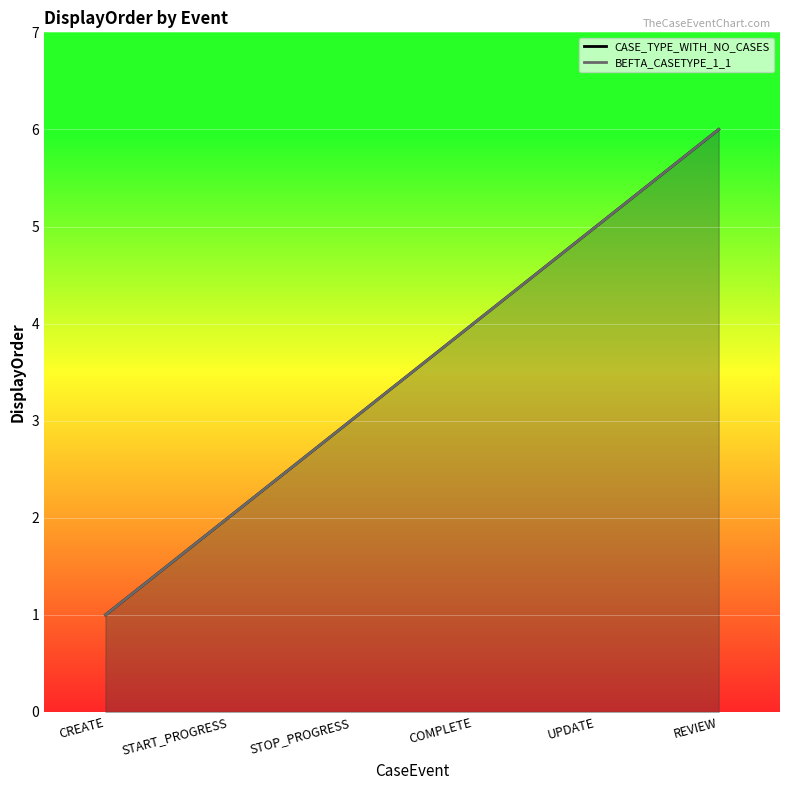

What is the value of the BEFTA_CASETYPE_1_1 line point at the 1st from the left?

1